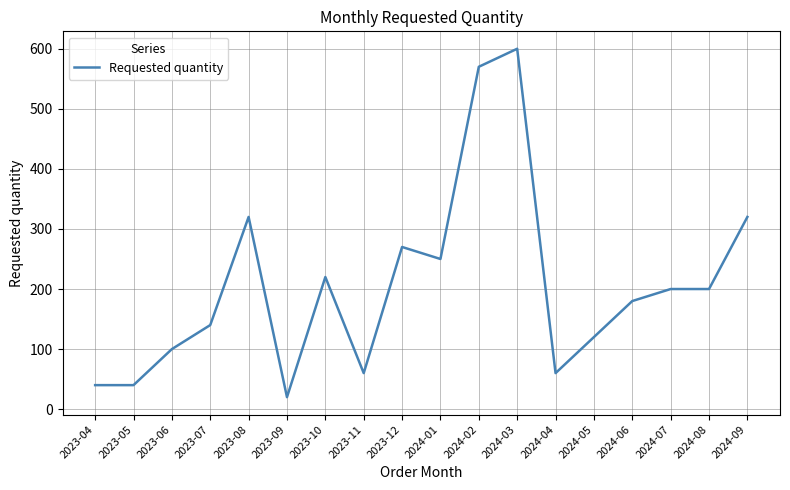

Is it true that the value at 2023-11 is 38?

False